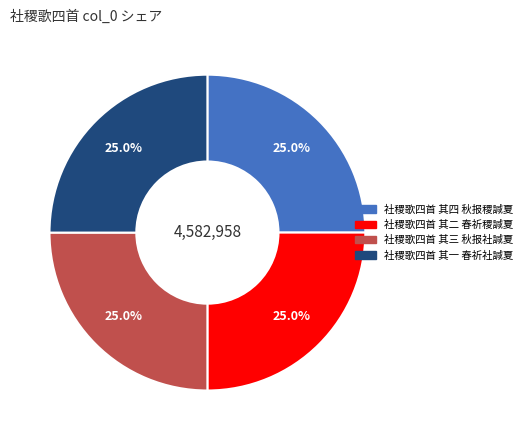

To the nearest percent, what is the combined percentage of 社稷歌四首 其二 春祈稷諴夏 and 社稷歌四首 其四 秋报稷諴夏?

50%